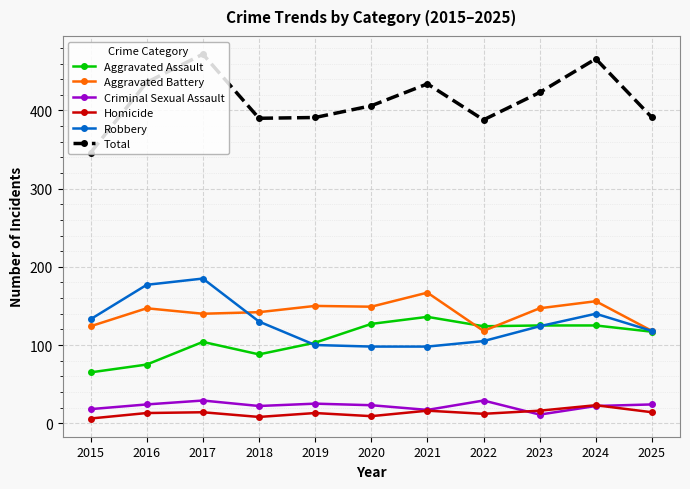

How many values in the Aggravated Assault series are below 117?

5